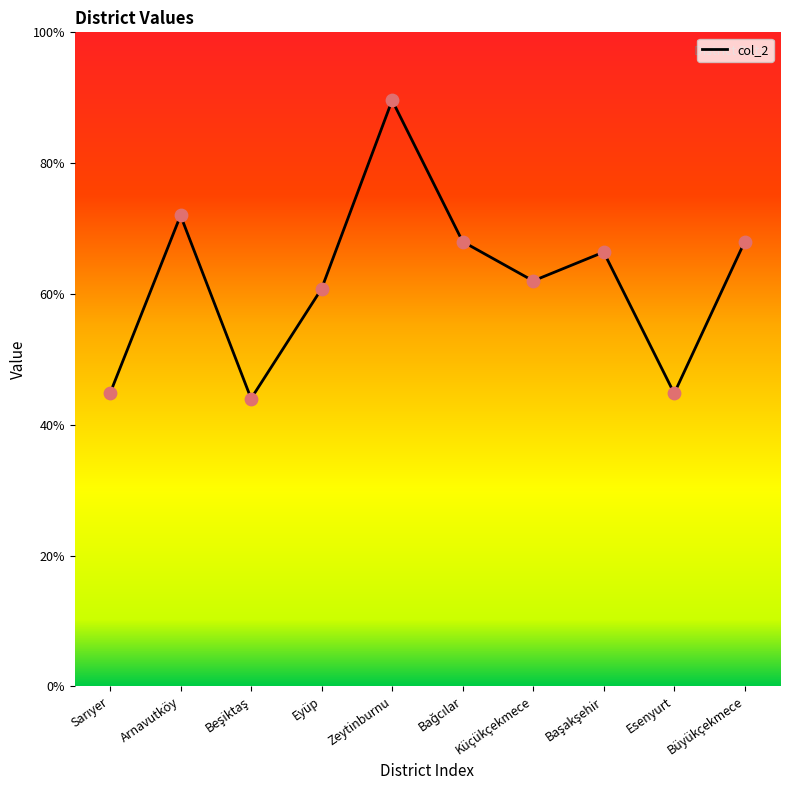

Between Zeytinburnu and Bağcılar, which is larger?

Zeytinburnu